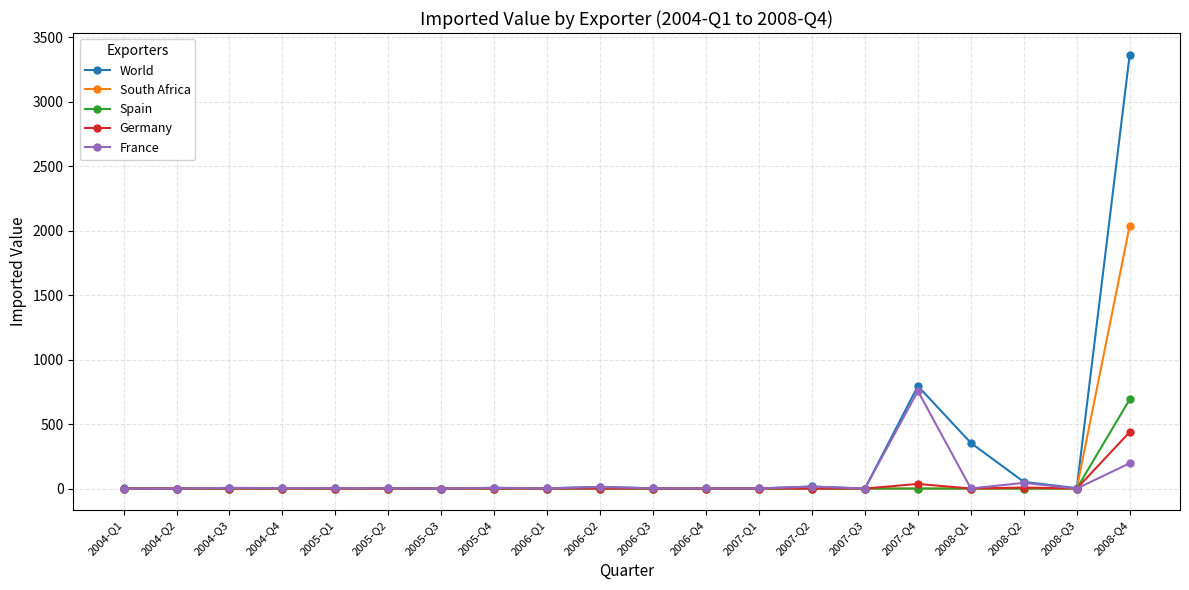

The value of South Africa at 2008-Q3 is 0. True or false?

True